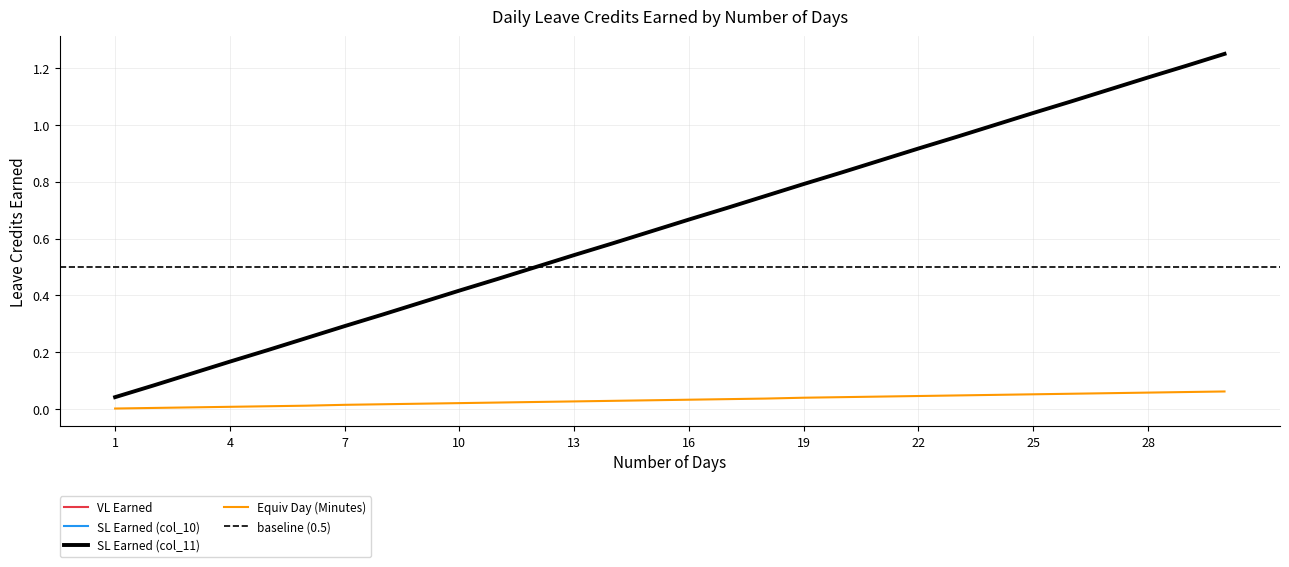

Is the value of Equiv Day (Minutes) at 1 greater than the value of VL Earned at 8?

No